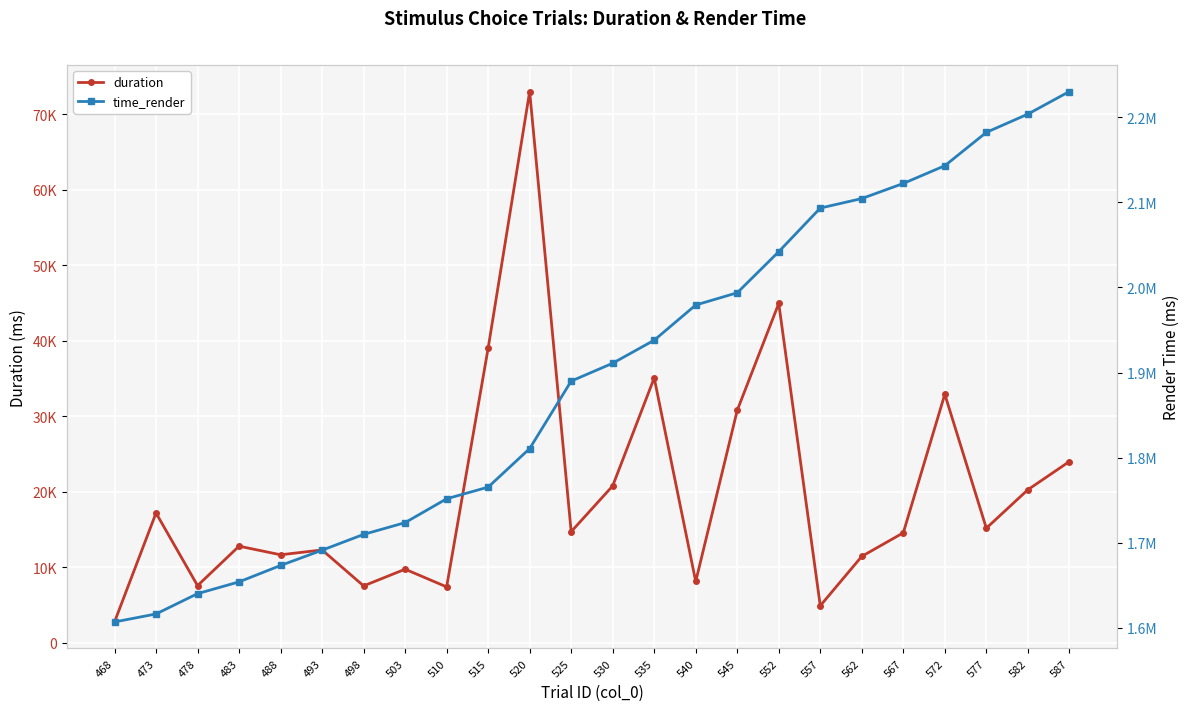

Is it true that time_render equals 461812.7 at 520?

False